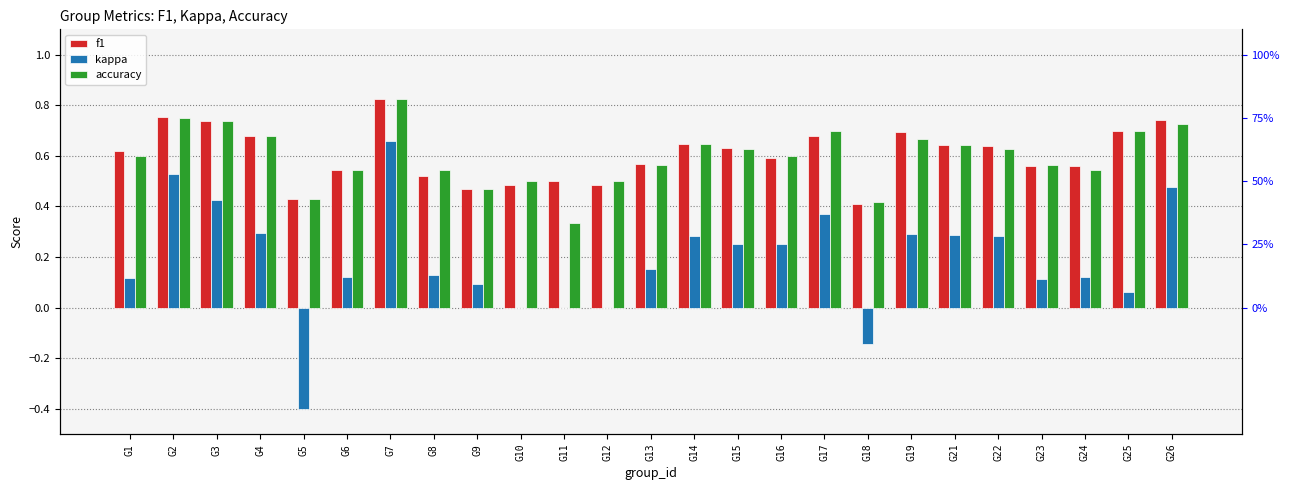

Which series has the largest range (max minus min)?

kappa